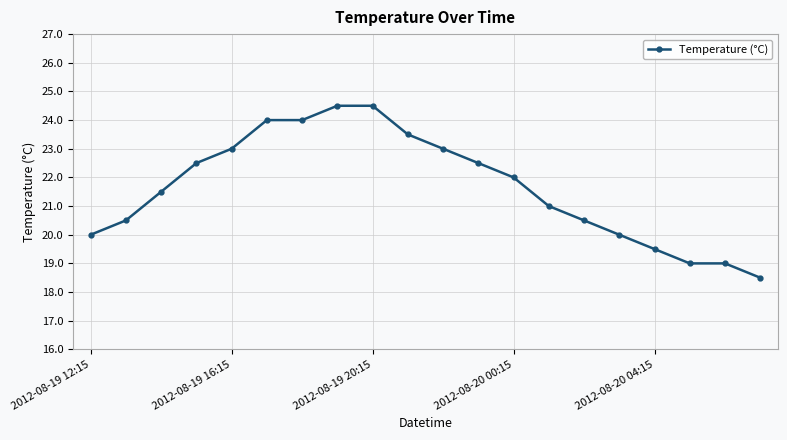

Does the chart display data point markers on the line(s)?

Yes